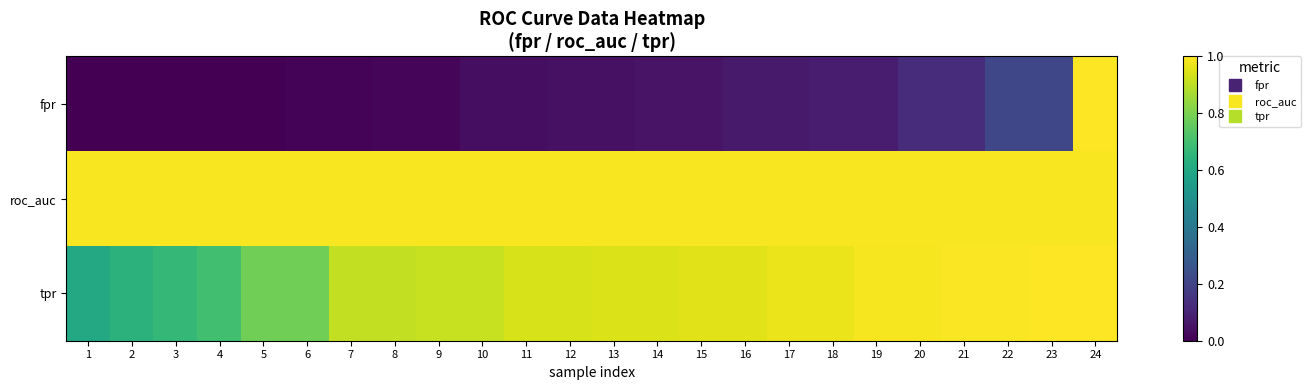

Reading left to right, list all the values displayed in this chart.

fpr: 1=0.0	2=0.0	3=0.0	4=0.0	5=0.0	6=0.0	7=0.0	8=0.0	9=0.0	10=0.0	11=0.0	12=0.0	13=0.0	14=0.1	15=0.1	16=0.1	17=0.1	18=0.1	19=0.1	20=0.1	21=0.1	22=0.2	23=0.2	24=1.0
roc_auc: 1=1.0	2=1.0	3=1.0	4=1.0	5=1.0	6=1.0	7=1.0	8=1.0	9=1.0	10=1.0	11=1.0	12=1.0	13=1.0	14=1.0	15=1.0	16=1.0	17=1.0	18=1.0	19=1.0	20=1.0	21=1.0	22=1.0	23=1.0	24=1.0
tpr: 1=0.6	2=0.6	3=0.7	4=0.7	5=0.8	6=0.8	7=0.9	8=0.9	9=0.9	10=0.9	11=0.9	12=0.9	13=0.9	14=0.9	15=1.0	16=1.0	17=1.0	18=1.0	19=1.0	20=1.0	21=1.0	22=1.0	23=1.0	24=1.0